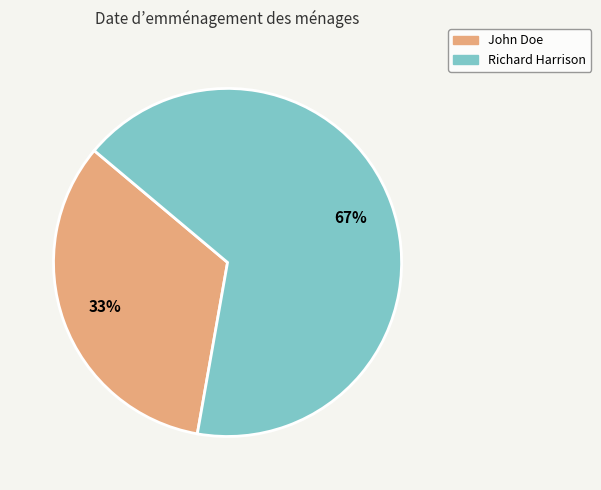

Is there a majority slice in this chart?

Yes